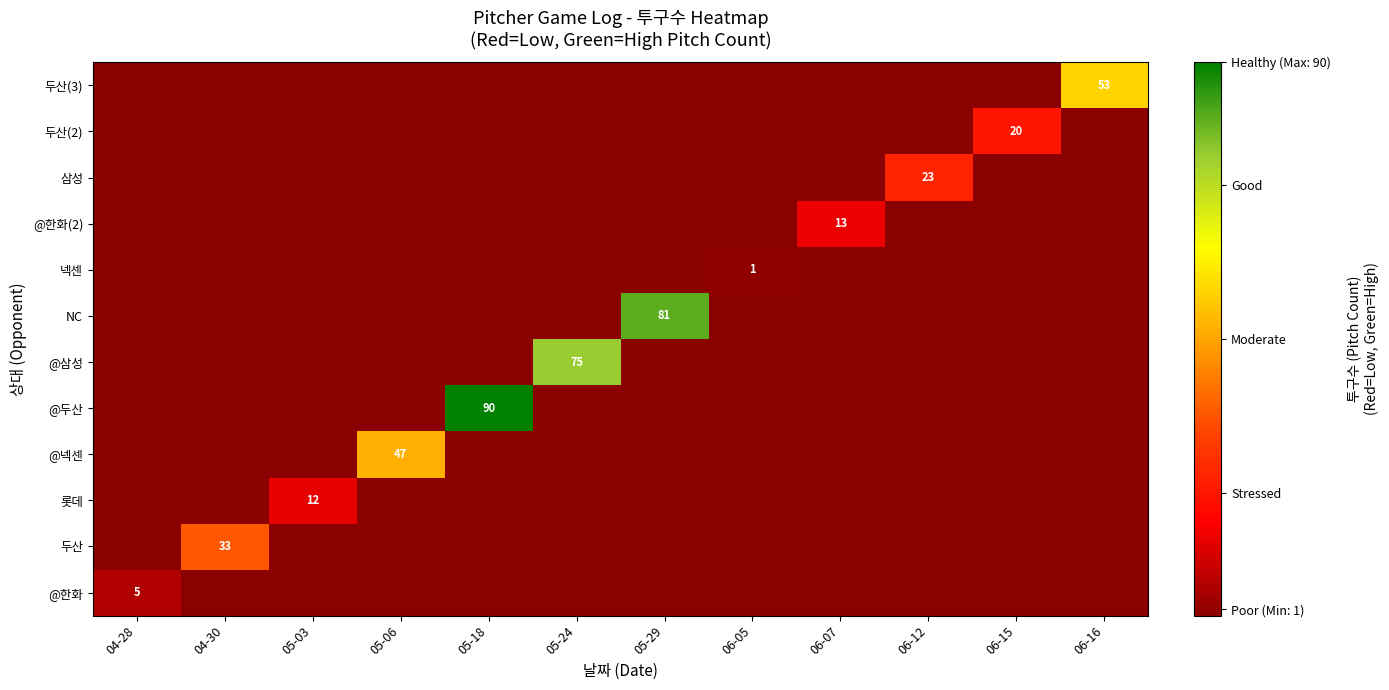

At which category does the chart reach its peak across all series?

05-18